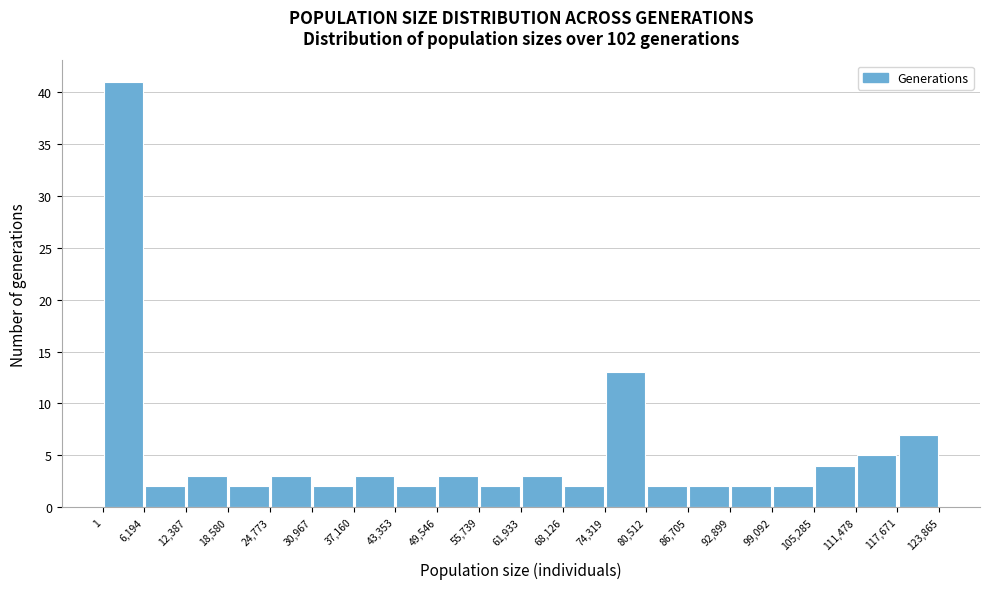

Over which range of the x-axis is the bar tallest?

1 to 6,194